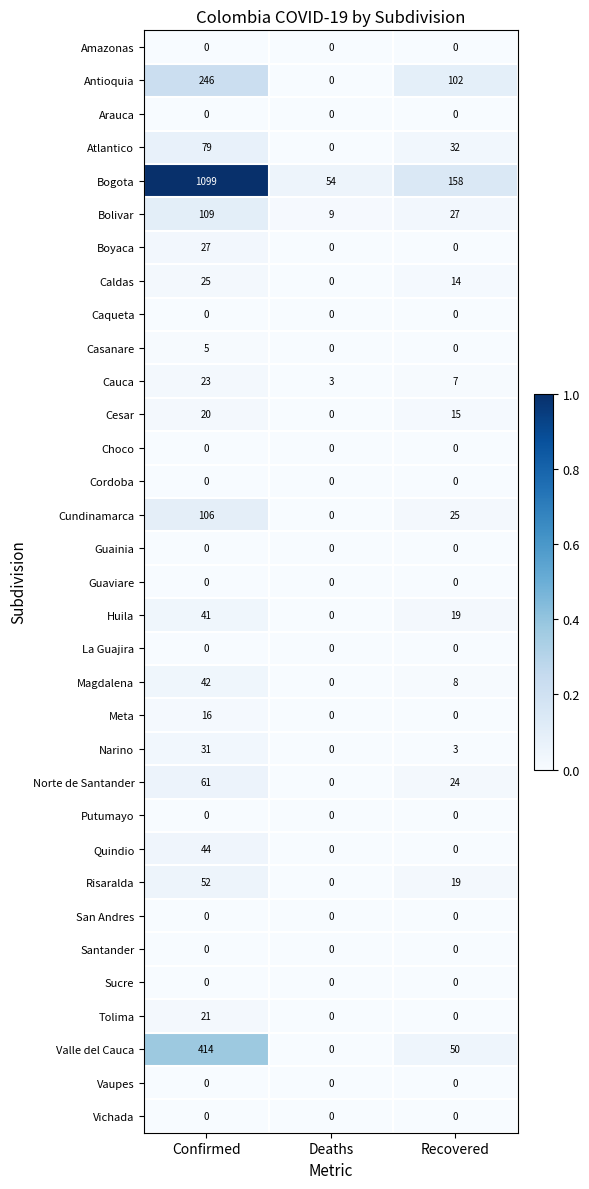

What is the sum of all Huila values?

60